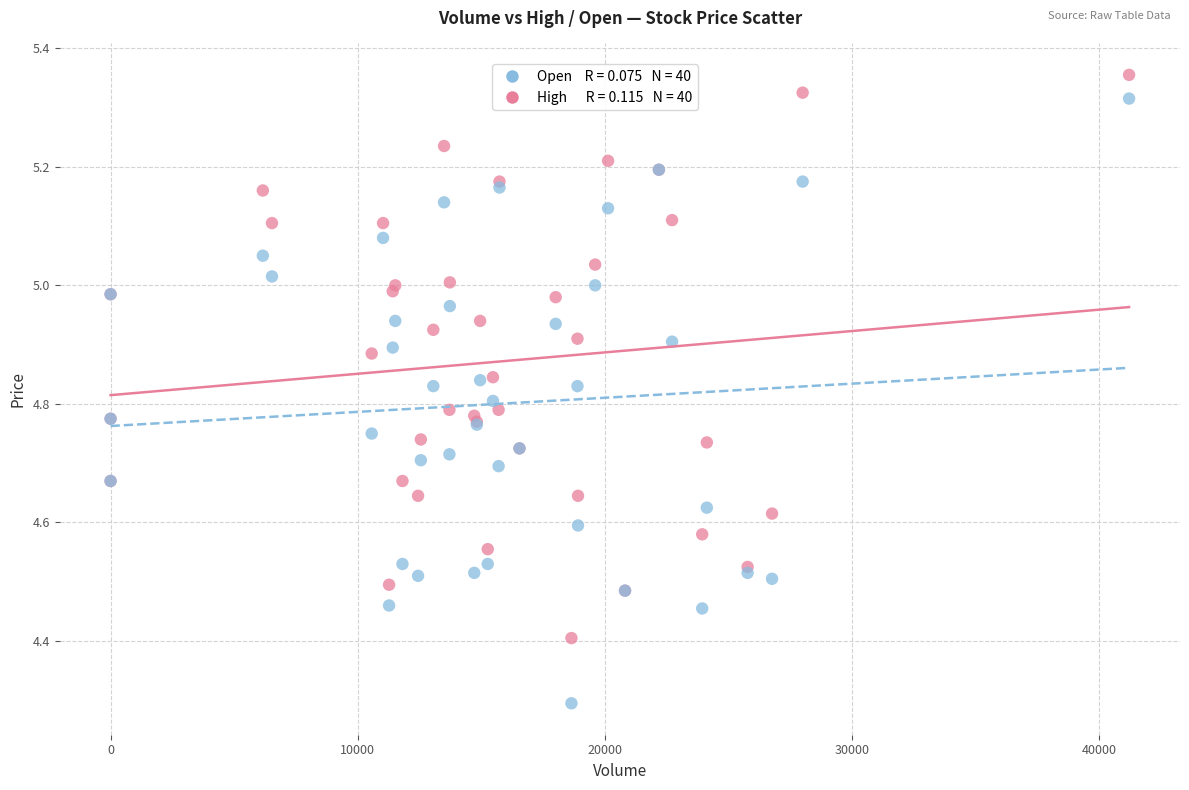

Across all series, what Y value is closest to 4?

4.3